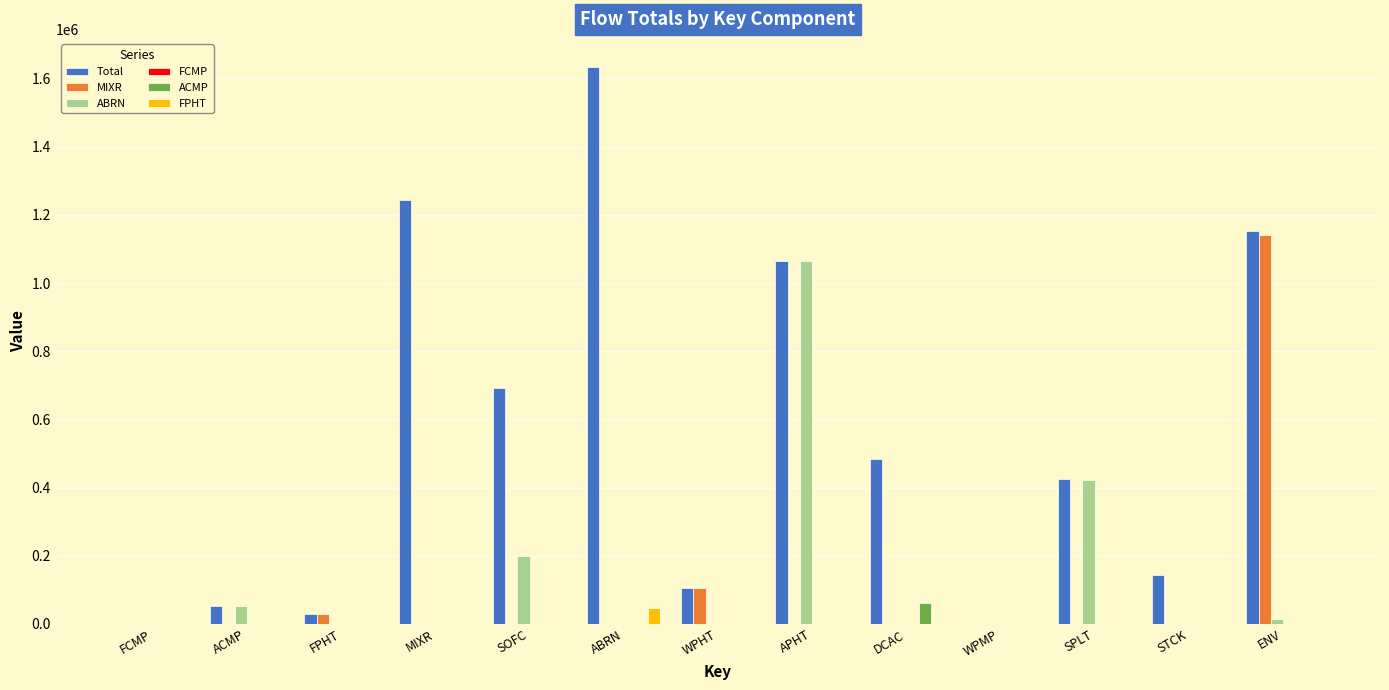

What is the highest value of the Total series?

1634430.0